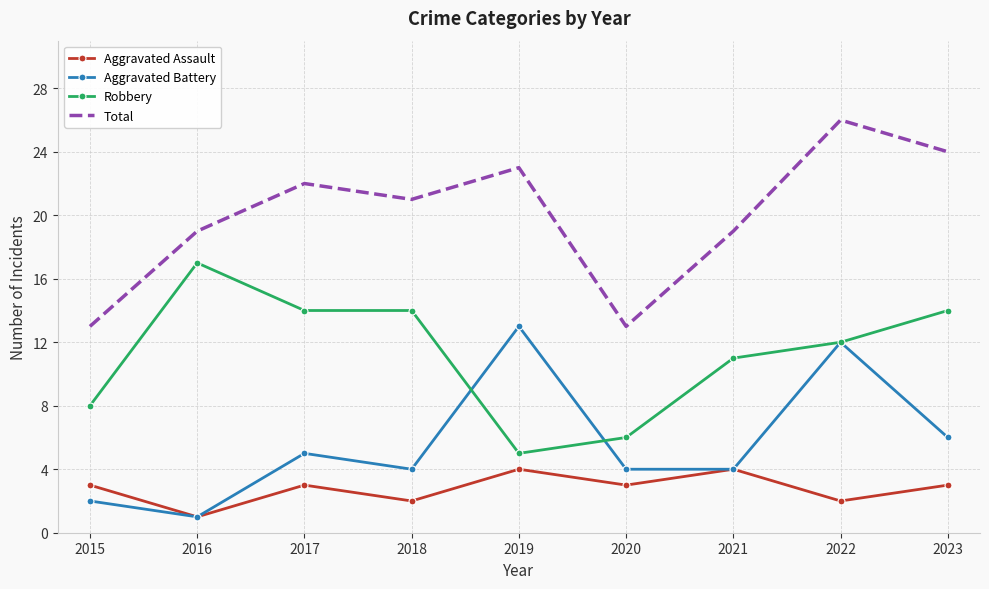

Is it true that Aggravated Battery equals 12 at 2022?

True